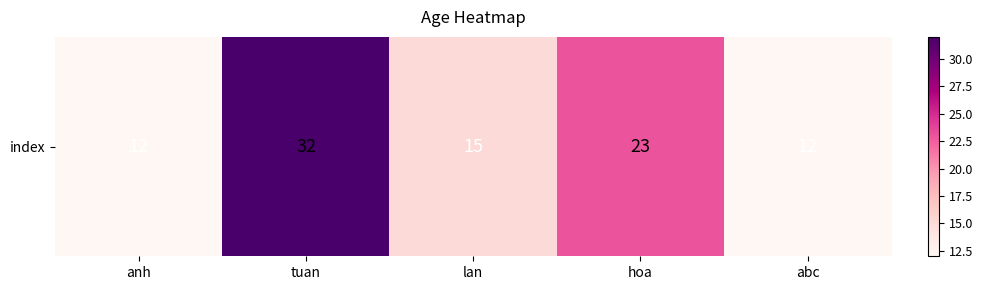

At which label does the data first exceed 15?

tuan